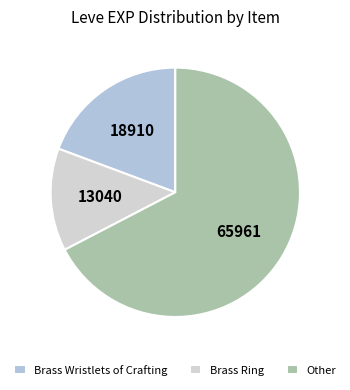

Combined, do Brass Wristlets of Crafting and Brass Ring account for over 50%?

No